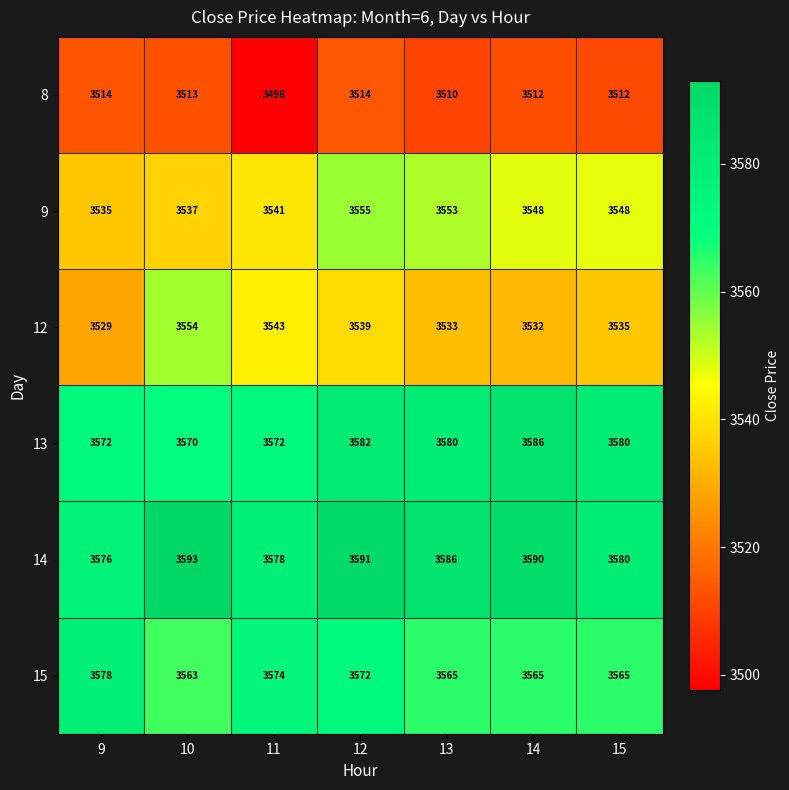

What is the sum of the 13 values at 13 and 11?

7152